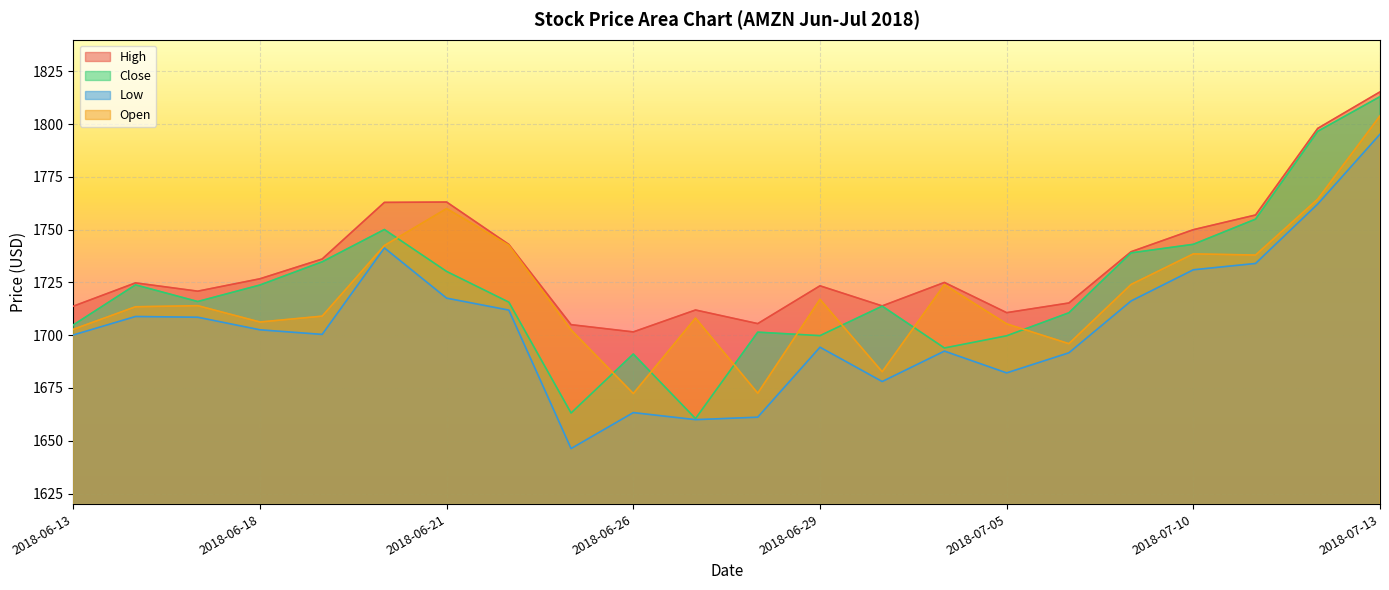

The Low series shows 1711.9 at 2018-06-22. True or false?

True